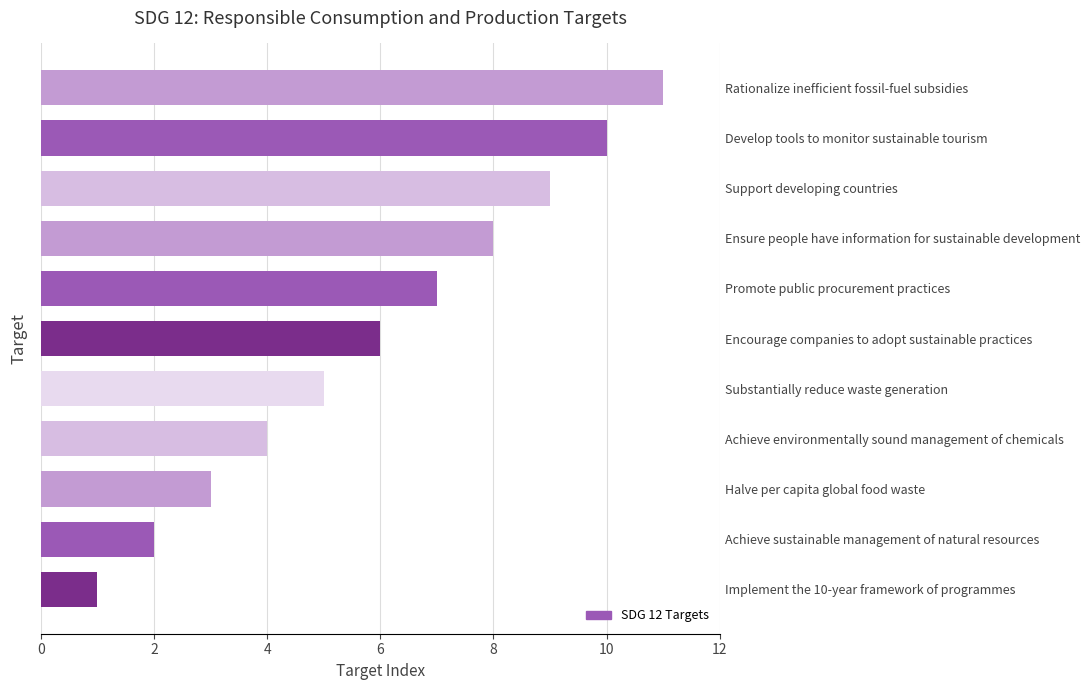

What is the difference between the maximum and minimum values?

10